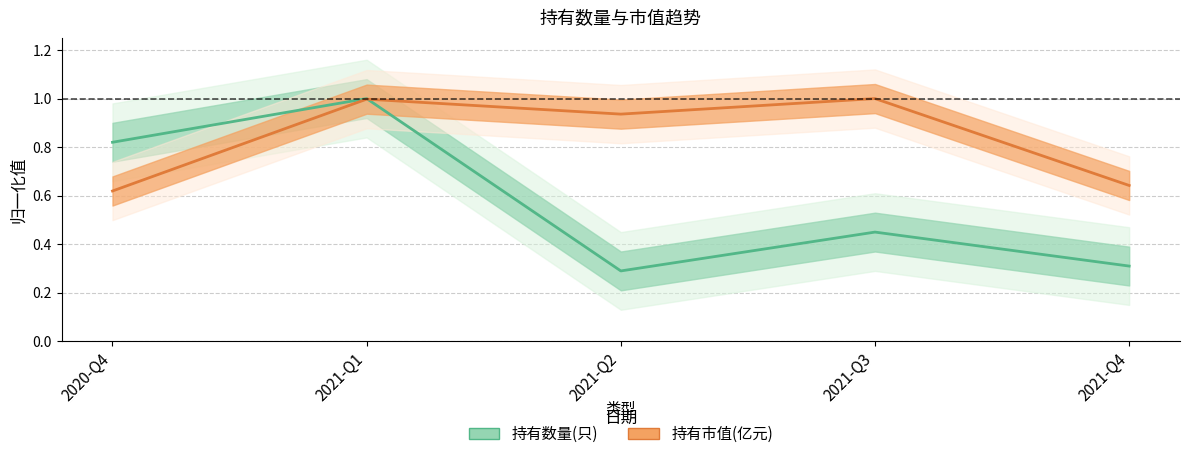

What is the maximum value shown in the chart?

1.0